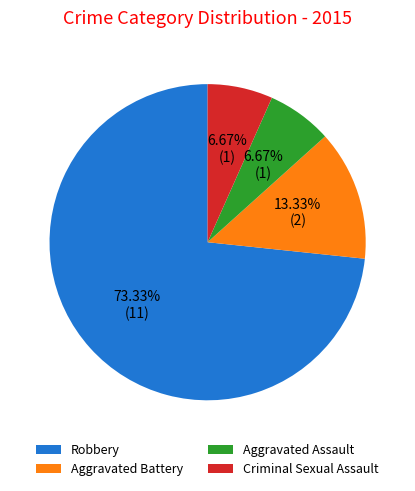

To the nearest percent, what percentage of the pie is Criminal Sexual Assault?

7%